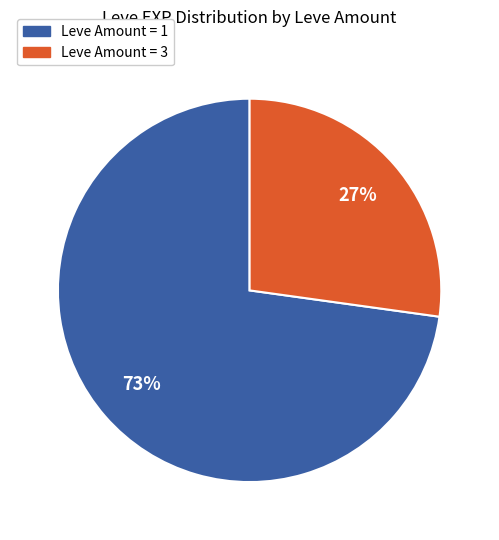

Does any single category account for the majority?

Yes